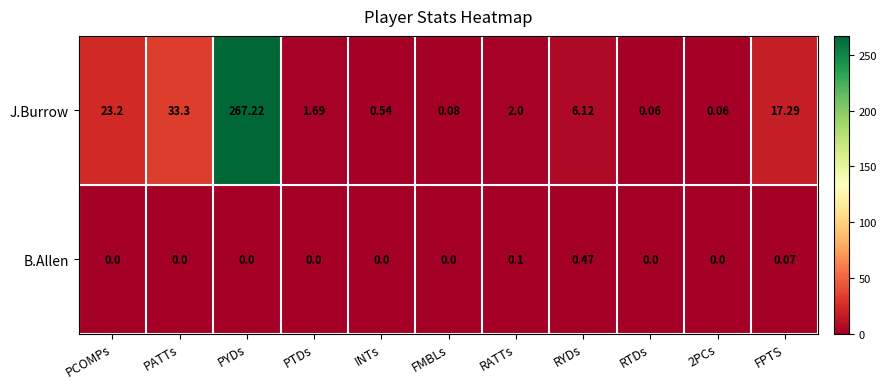

At which label does B.Allen reach its peak?

RYDs